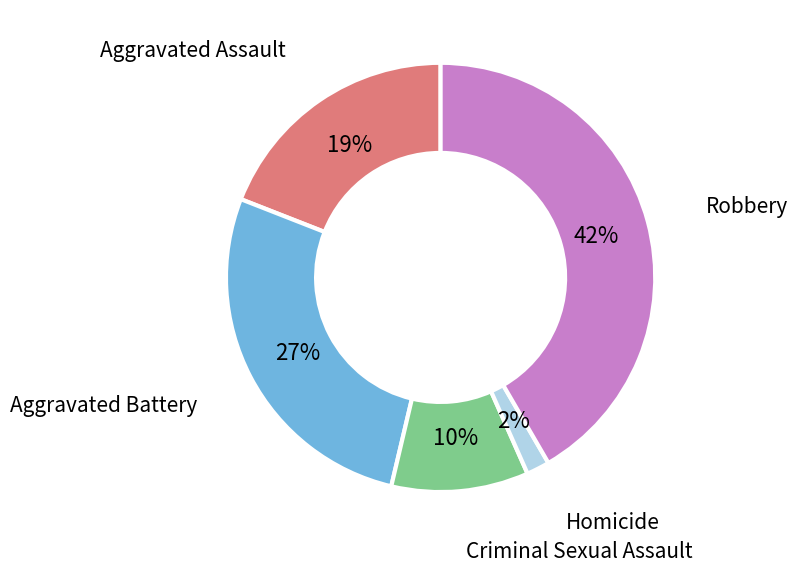

Does Criminal Sexual Assault represent more than half of the total?

No